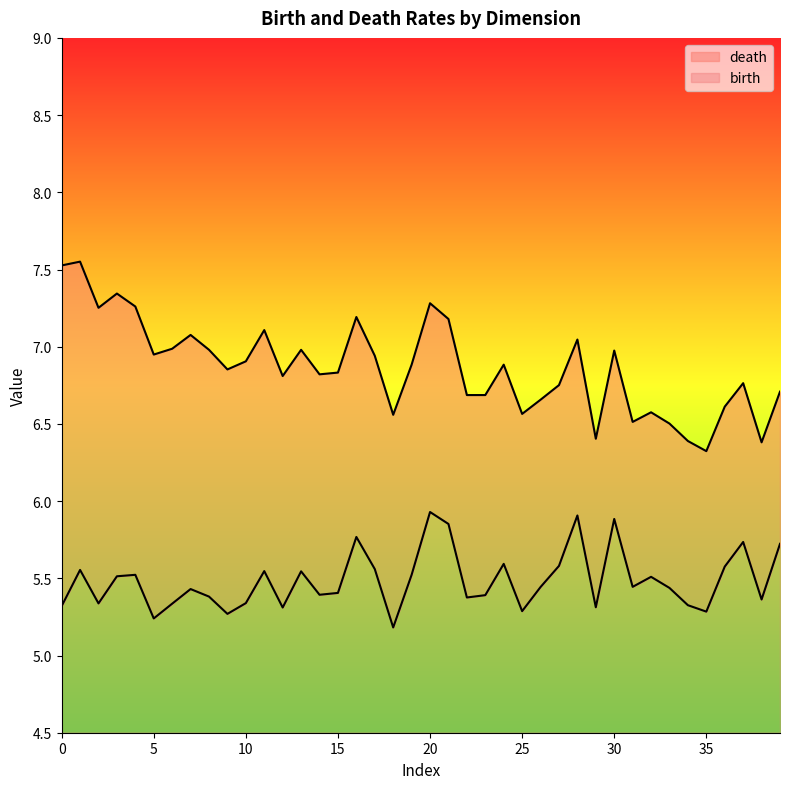

True or false: death and birth cross at least once.

False